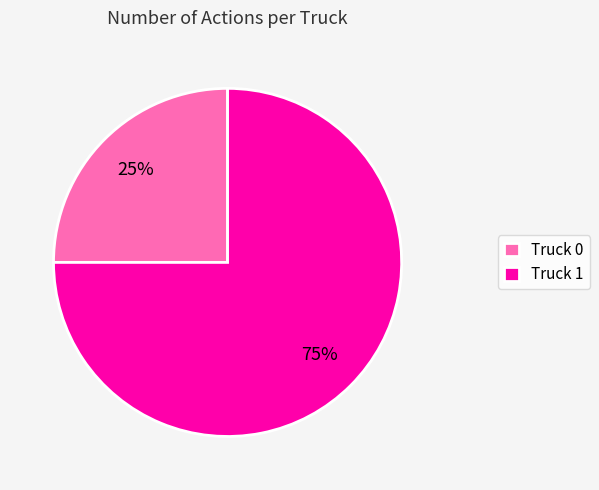

Is there a majority slice in this chart?

Yes